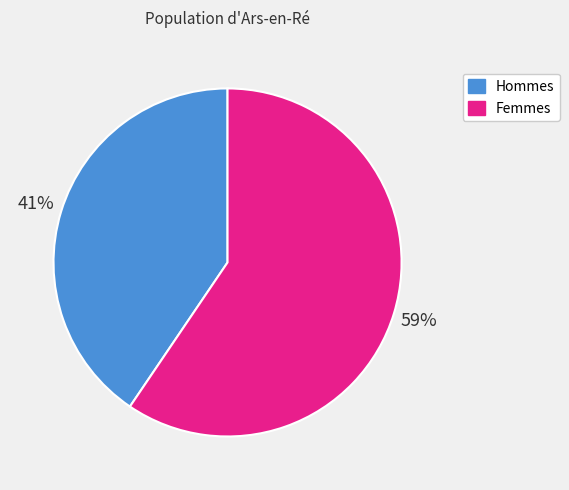

The Hommes slice represents 34% of the pie. True or false?

False